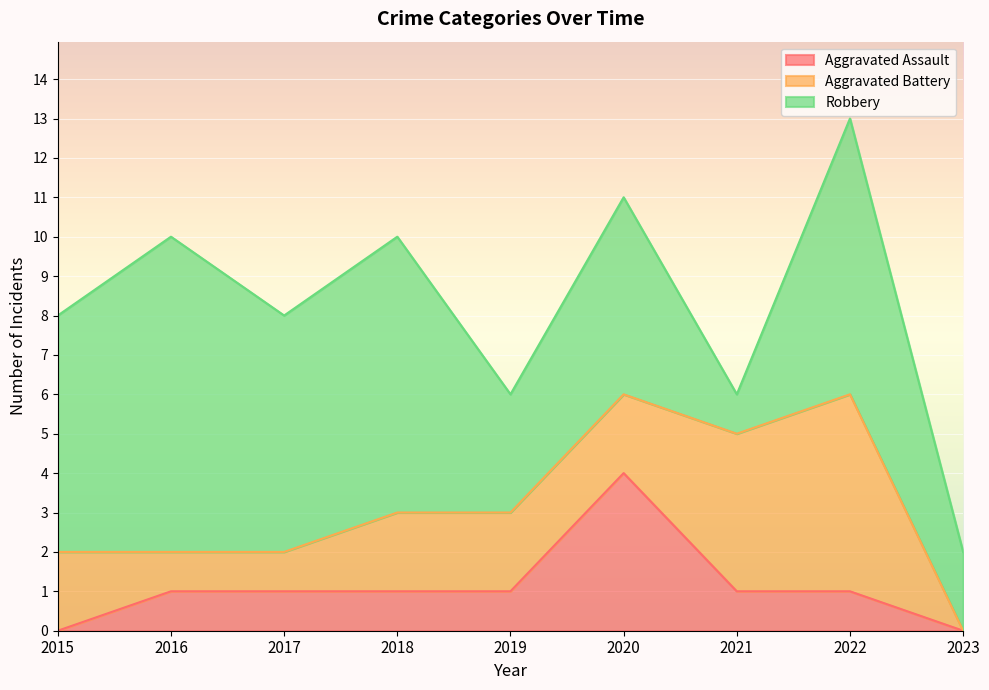

Does the chart display data point markers on the line(s)?

No